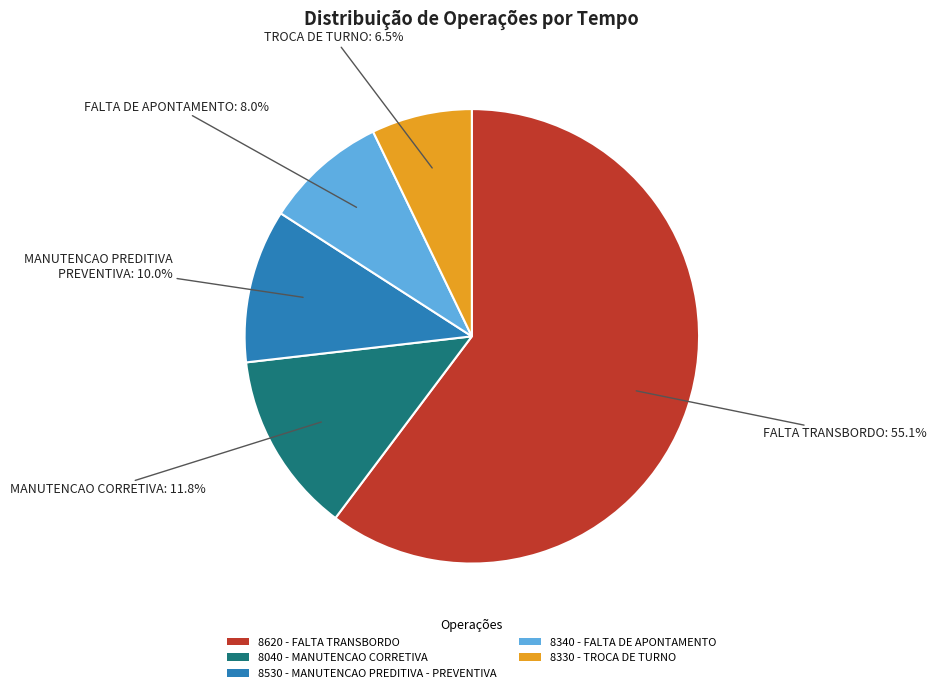

Between 8620 - FALTA TRANSBORDO and 8340 - FALTA DE APONTAMENTO, which is larger?

8620 - FALTA TRANSBORDO